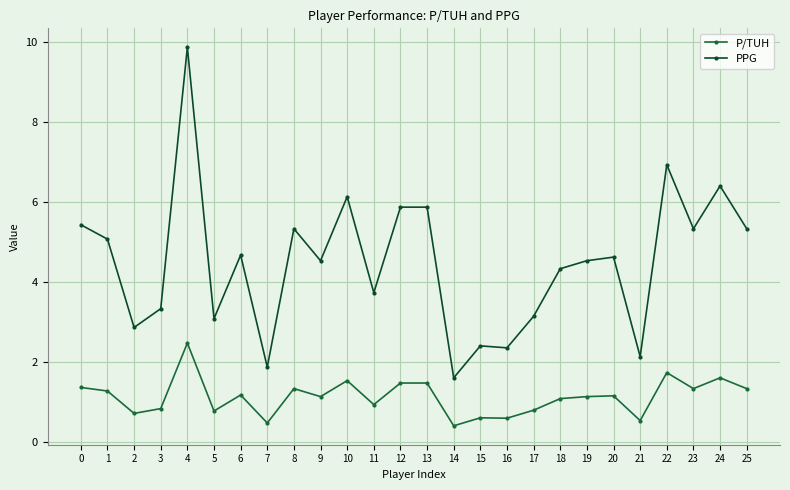

True or false: P/TUH has a value of 1.3 at 1.

True